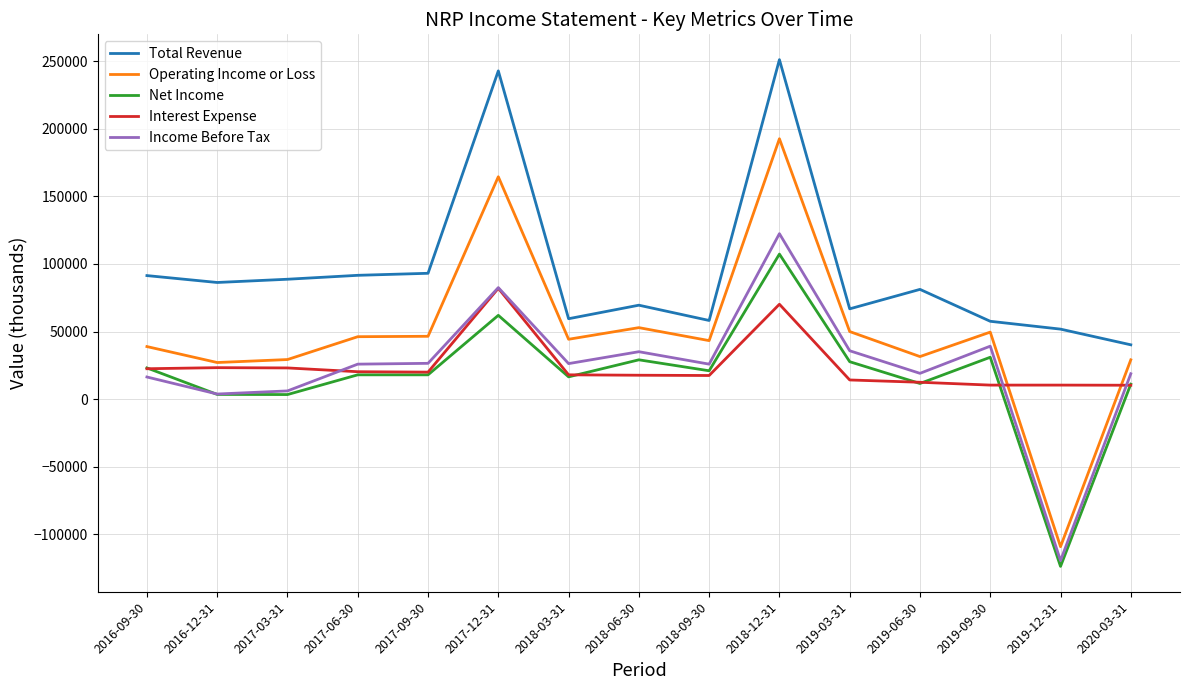

What is the minimum value shown in the chart?

-123700